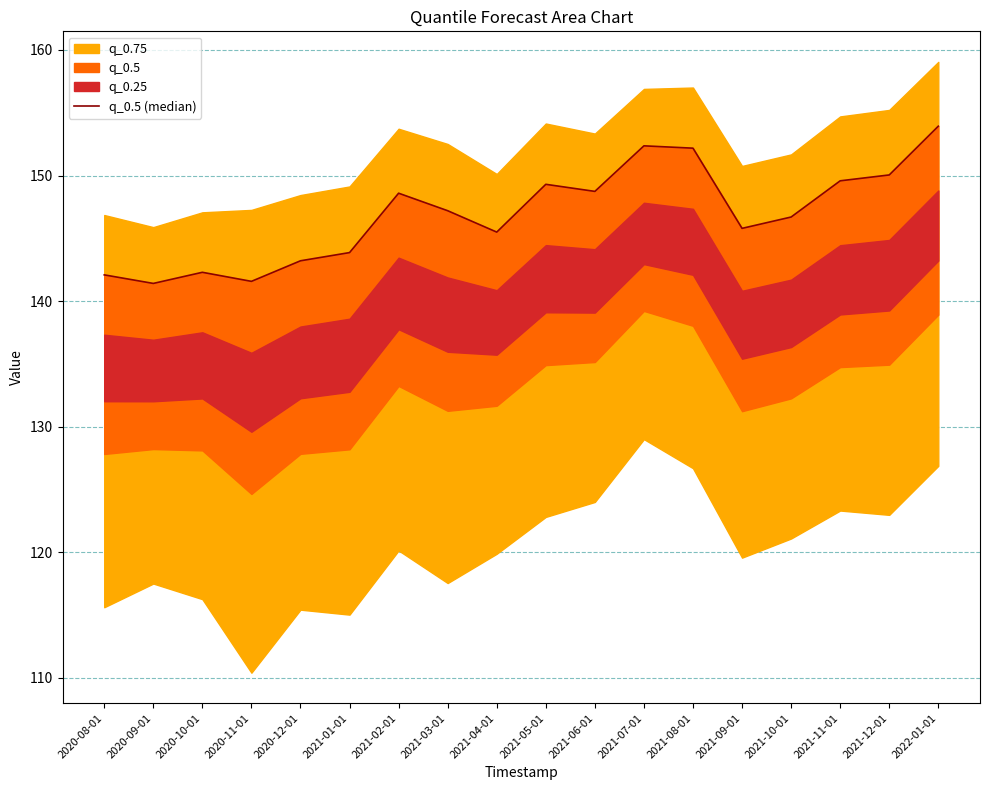

What is the average value?

146.9